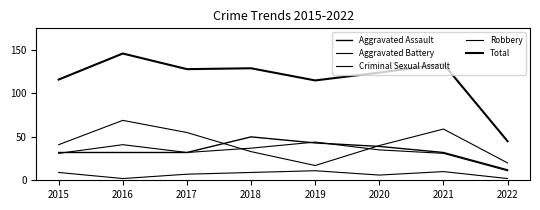

How many lines are shown in the chart?

5